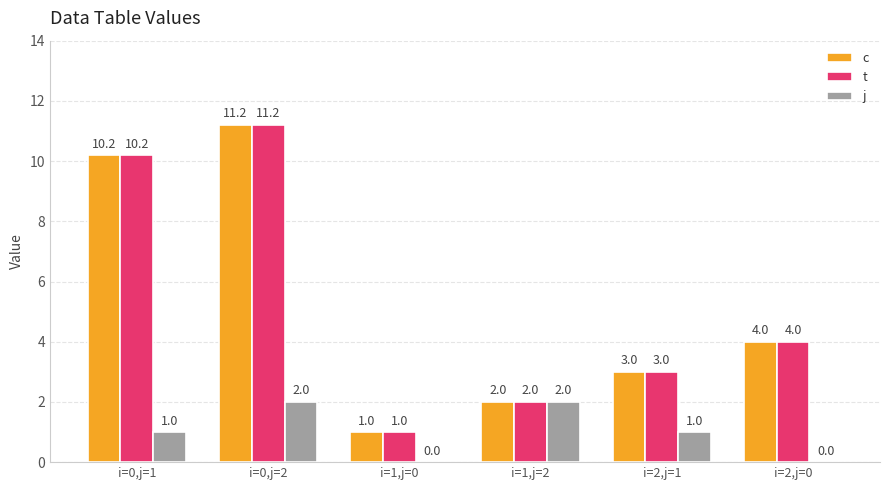

Read the c value at i=2,j=1.

3.0